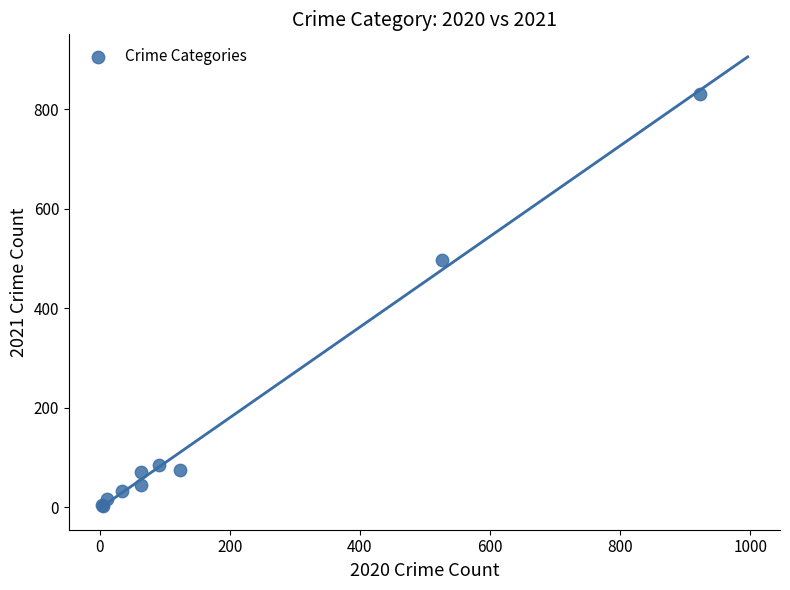

What Y value in the scatter plot is closest to 416?

498